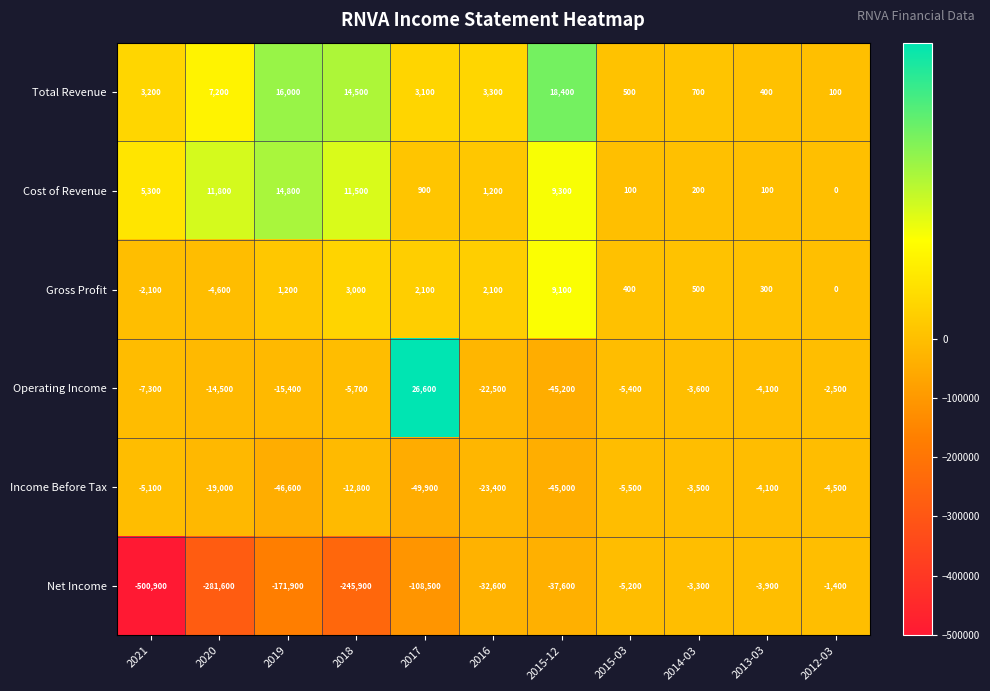

What is the difference between the second highest and minimum values in the Operating Income series?

42700